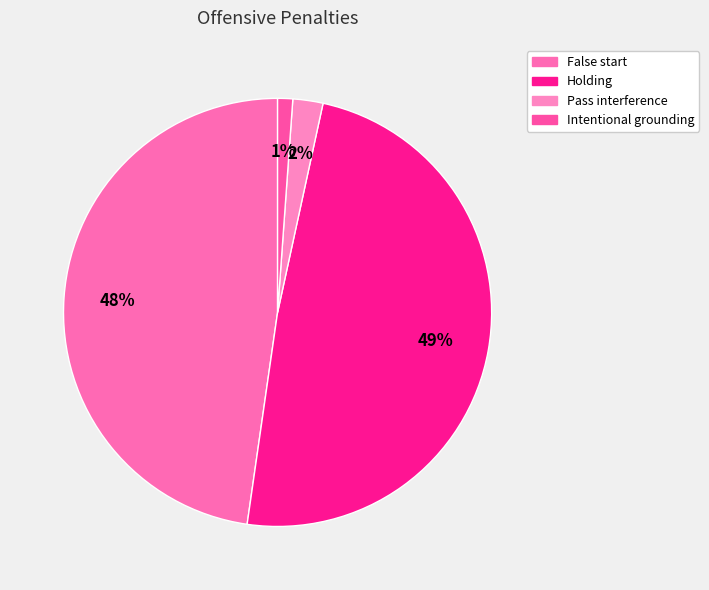

To the nearest percent, what is the difference between the Holding and False start slice percentages?

1%